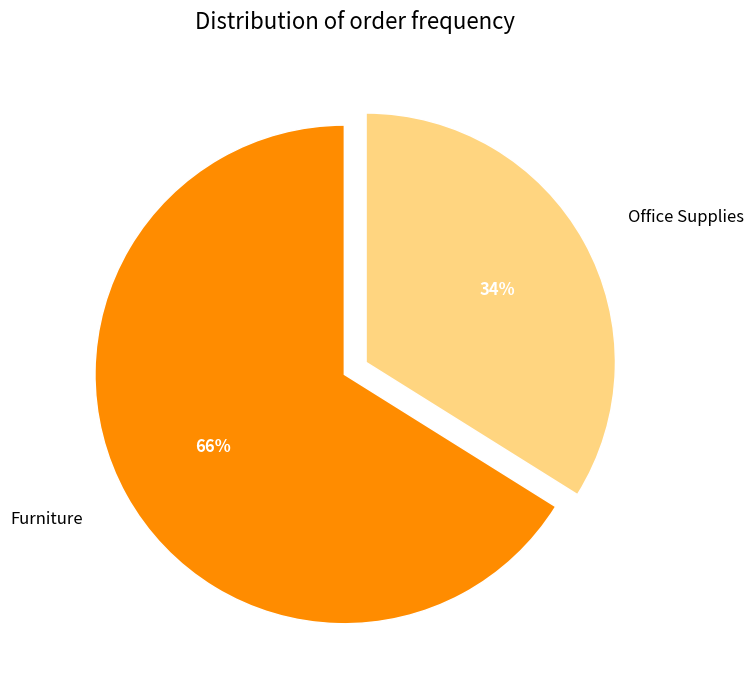

The Furniture slice represents 80% of the pie. True or false?

False